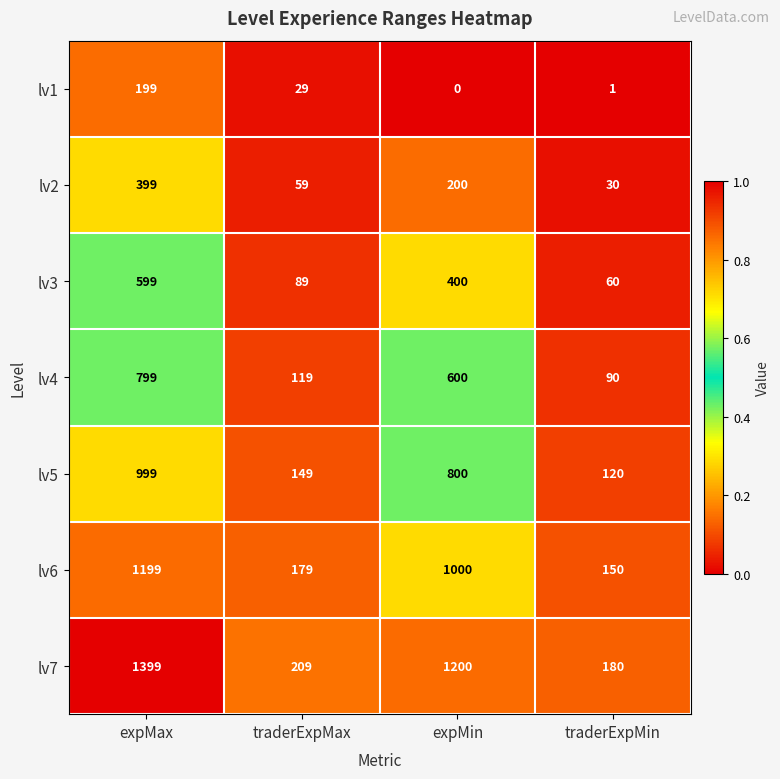

What is the sum of all lv1 values?

229